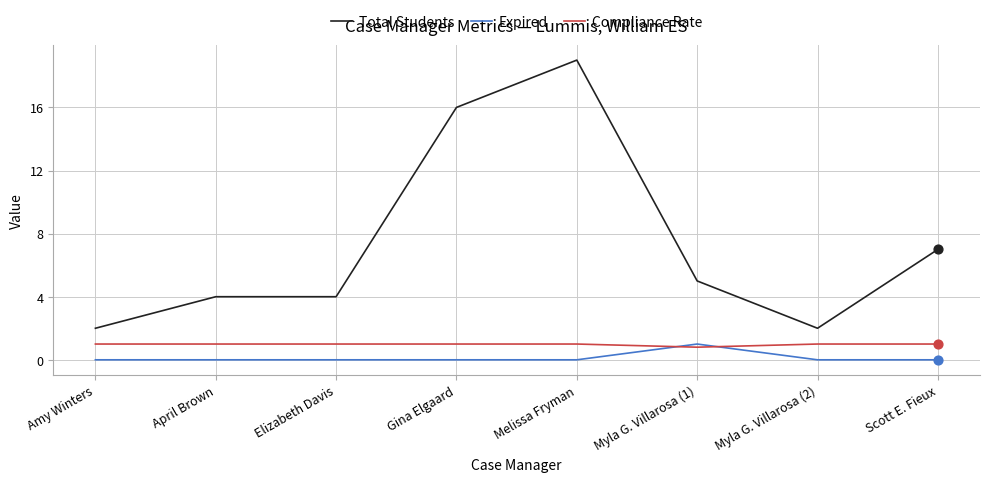

Which series has the largest range (max minus min)?

Total Students